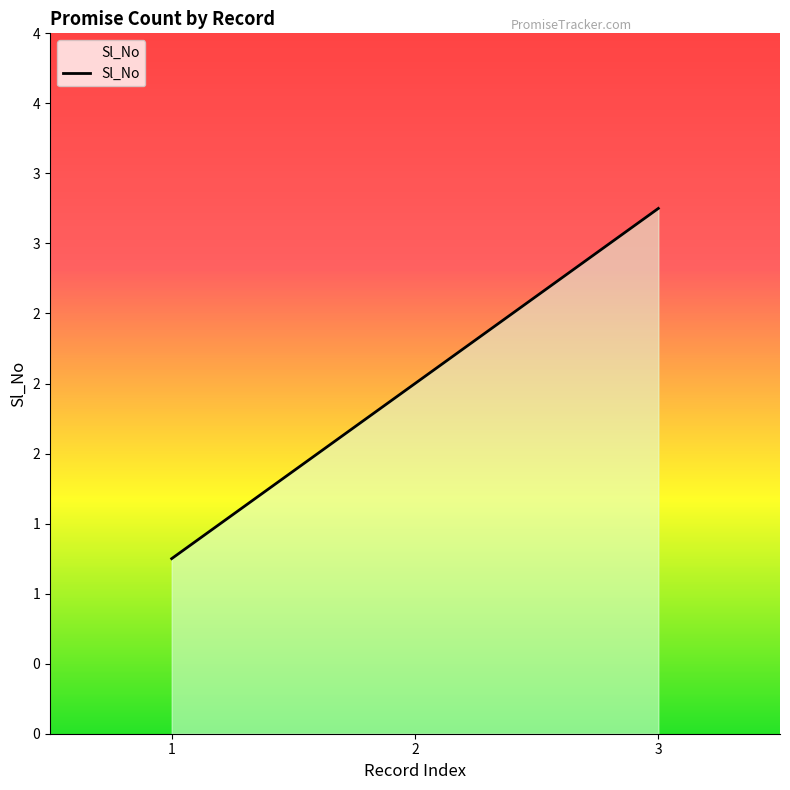

Does the chart have visible grid lines?

No